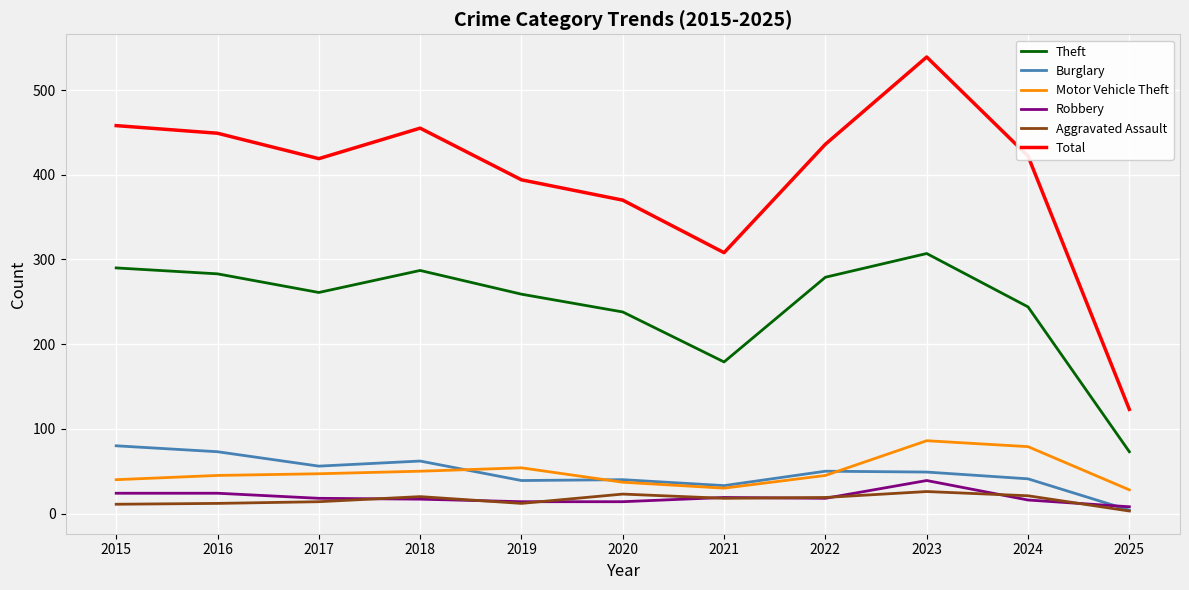

What is the minimum value for Total?

123